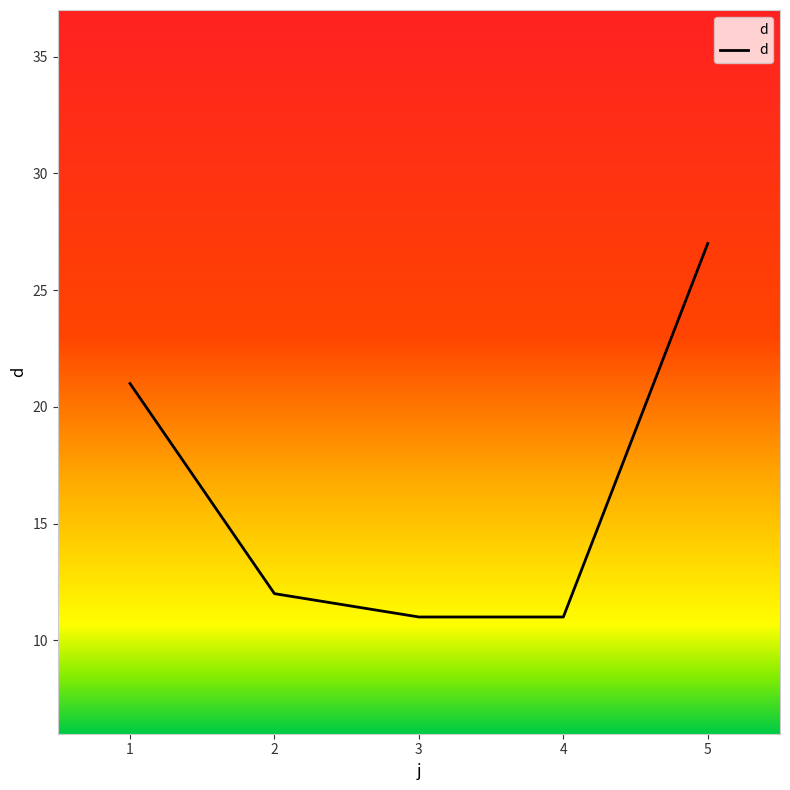

What is the change in value from 2 to 4?

-1